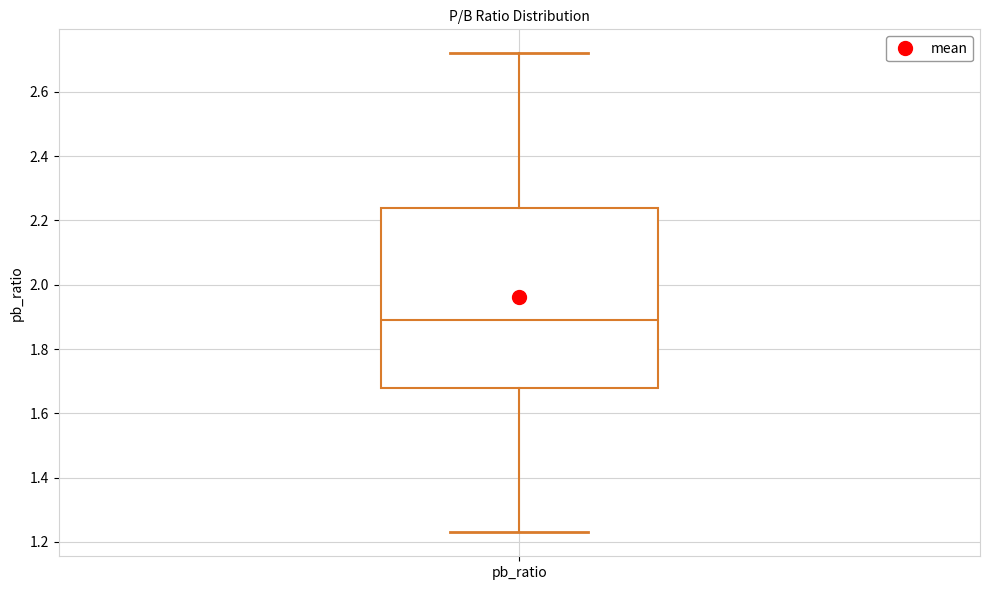

Where does the median line of the box for pb_ratio sit on the y-axis? The values are not printed on the chart, so give them approximately, as read against the axis.

1.90